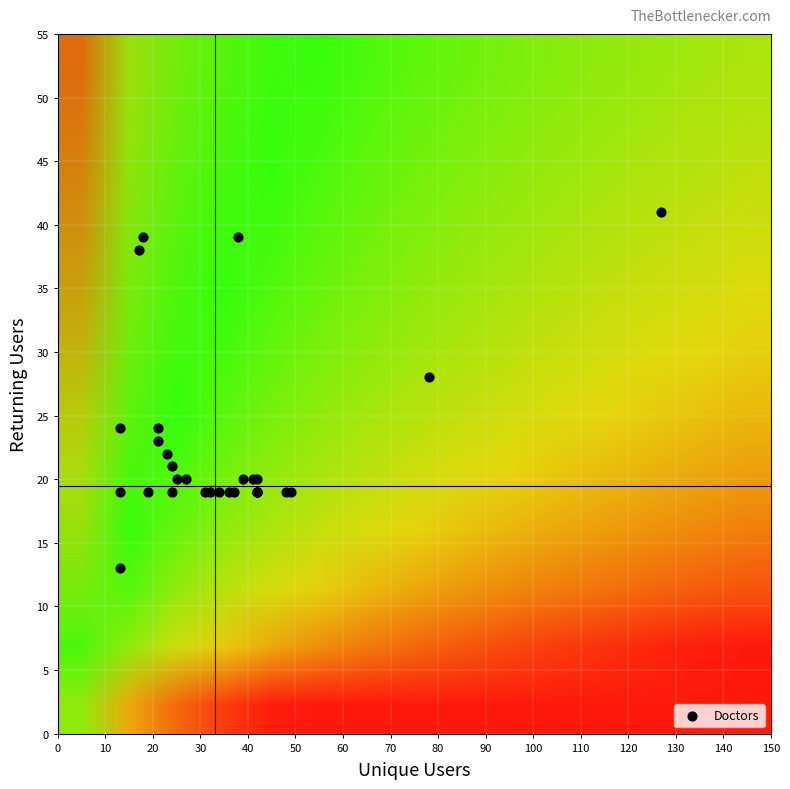

What Y value in the scatter plot is closest to 27?

28